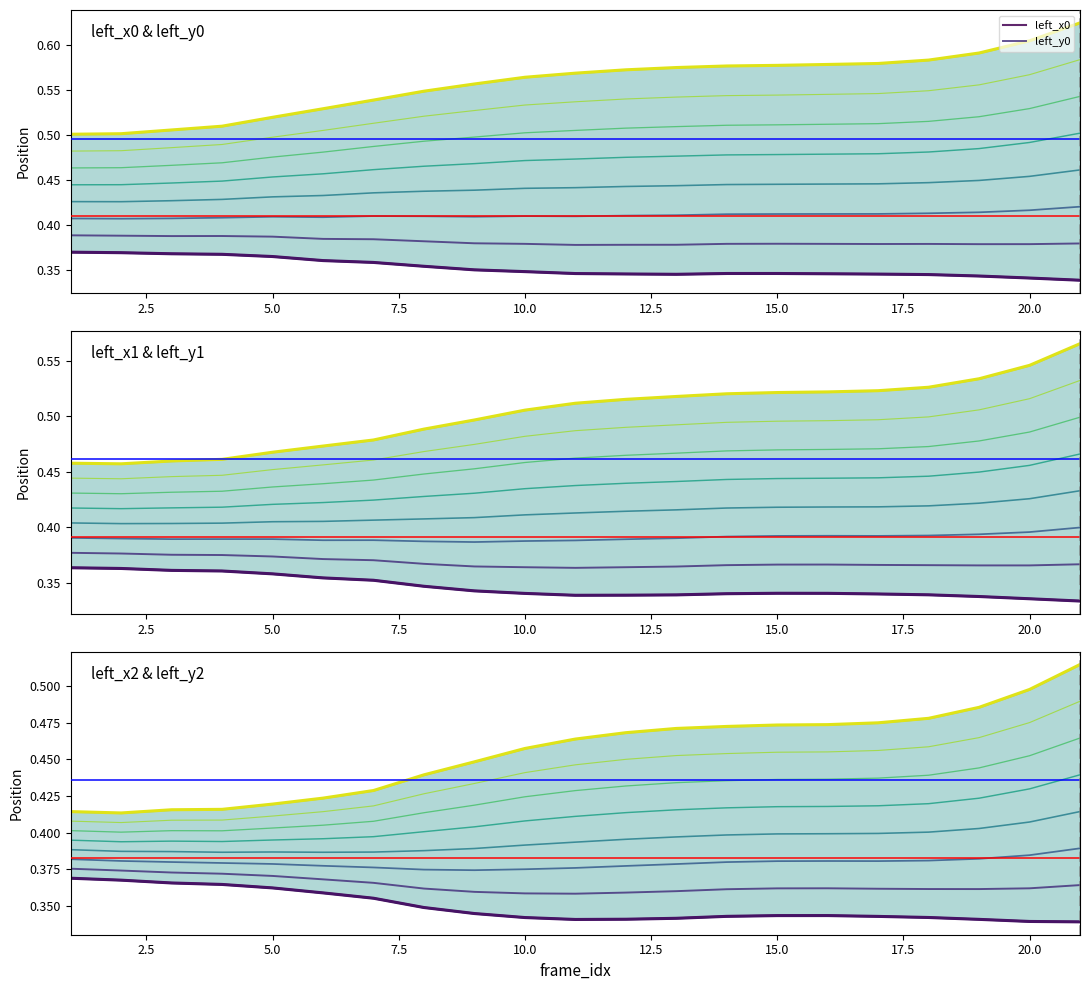

The left_x1 series shows 0.6 at 12. True or false?

False